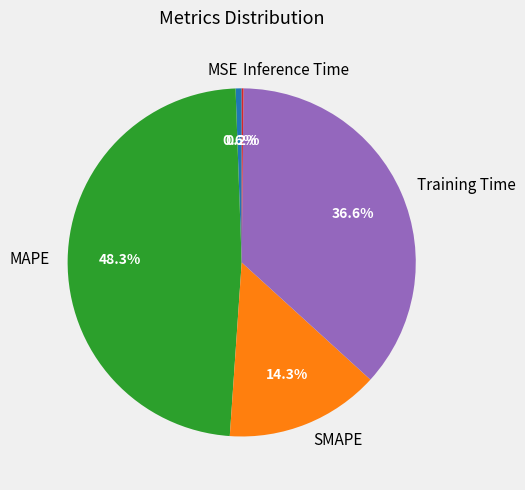

Is there any slice that represents more than half of the pie?

No